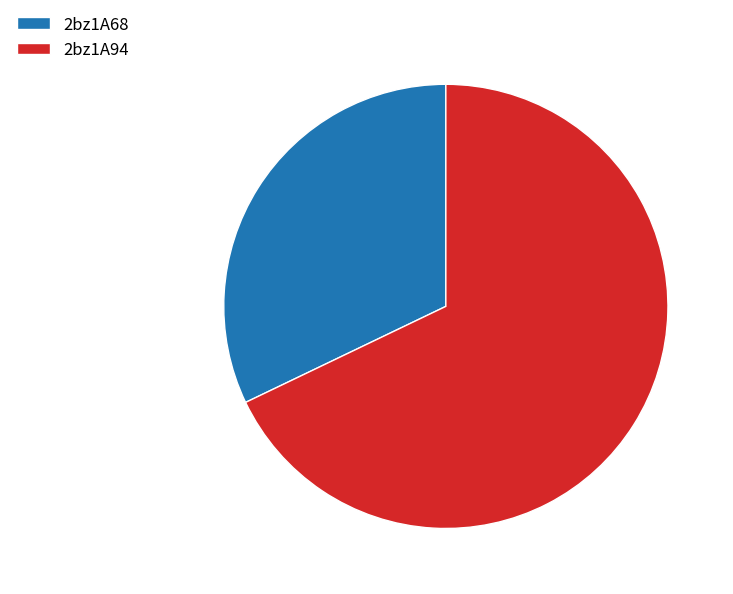

Is it true that 2bz1A94 is 54% of the pie?

False